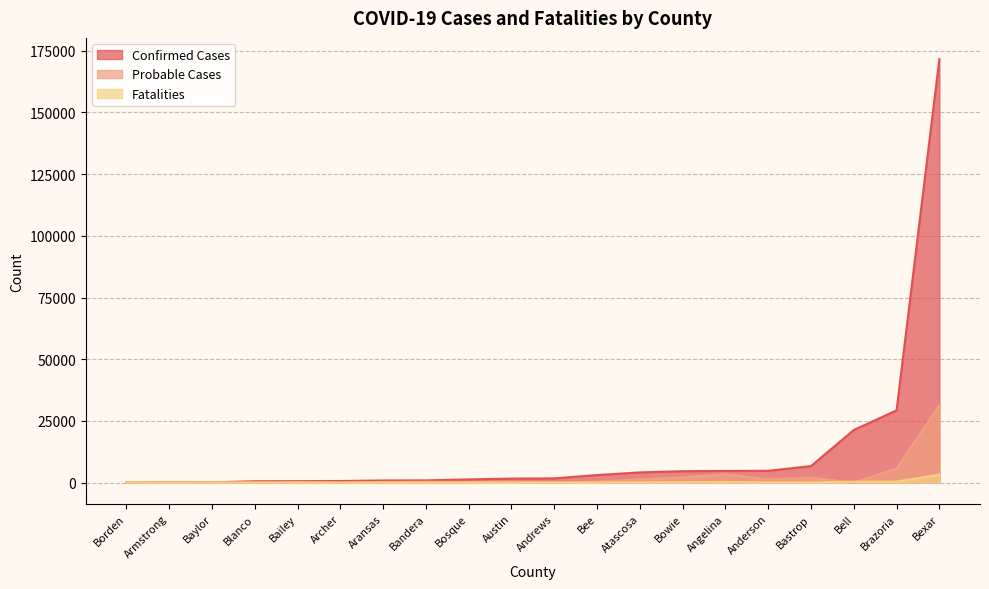

Where is the first local minimum for Probable Cases?

Andrews